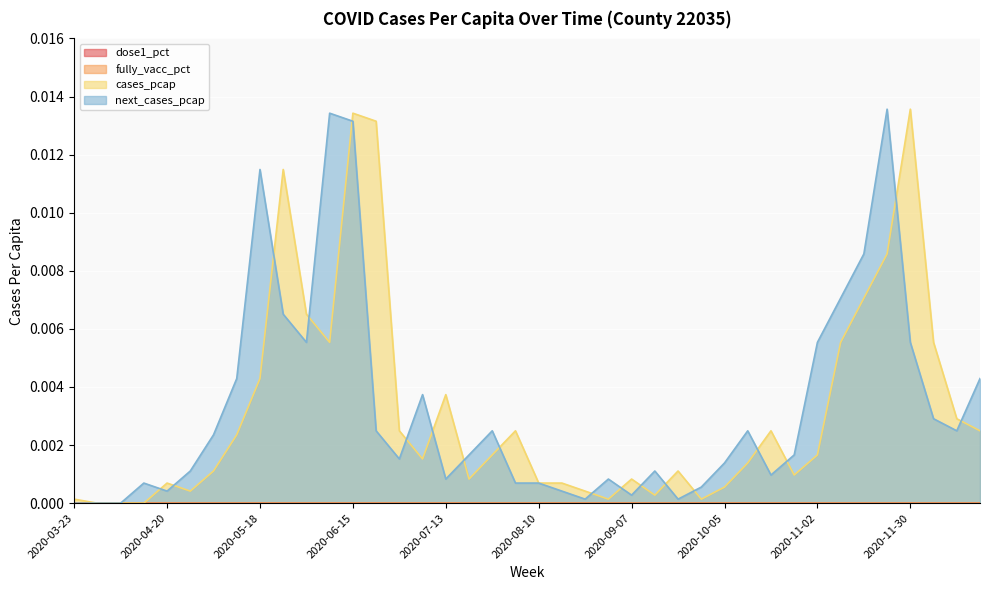

True or false: cases_pcap and next_cases_pcap intersect in this chart.

True